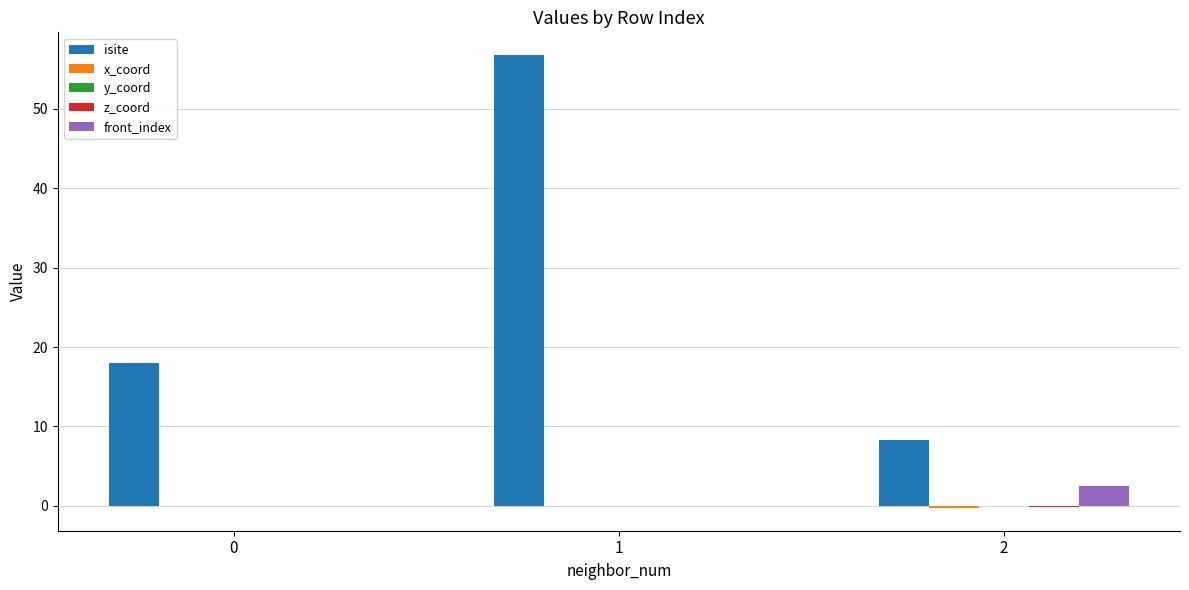

What is the sum of all isite values?

83.0